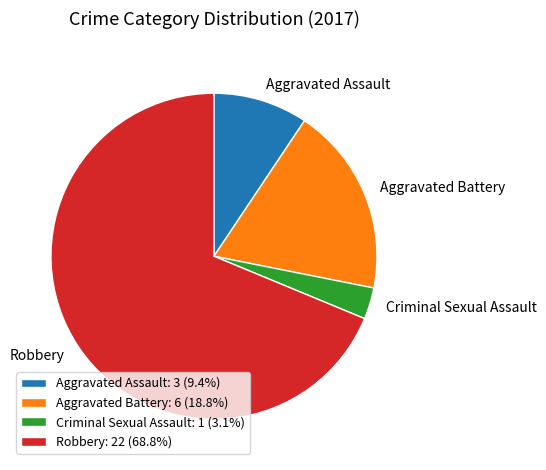

Is there any slice that represents more than half of the pie?

Yes